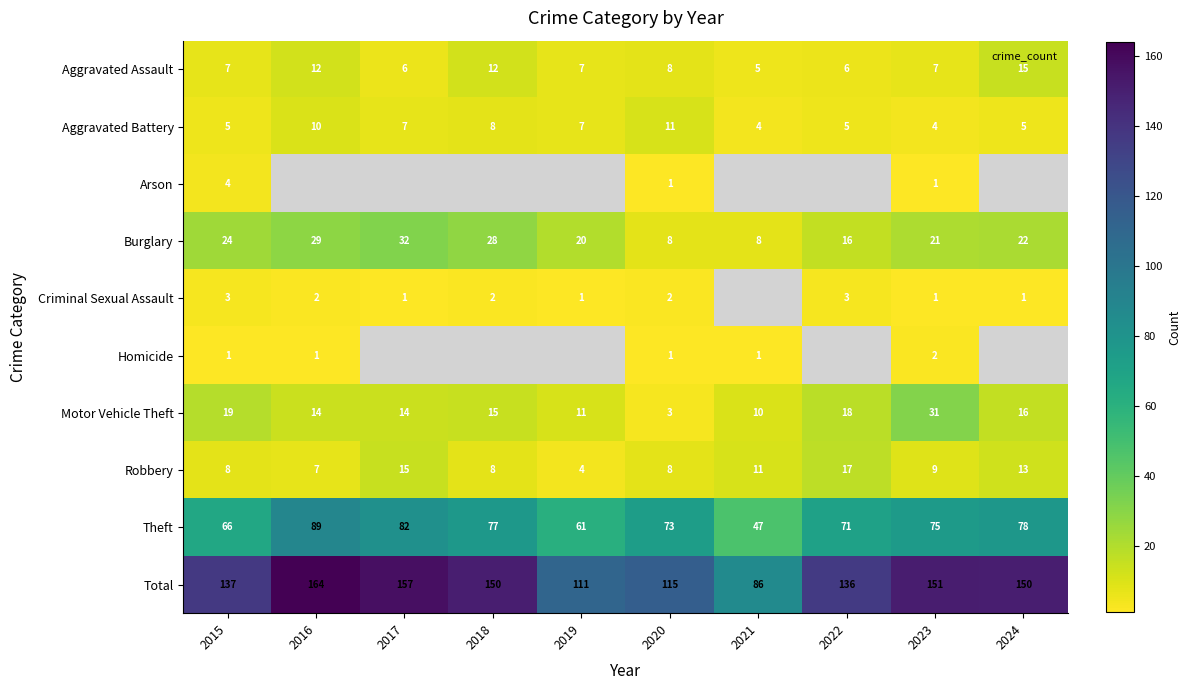

Which category has the lowest value in the Homicide series?

2015